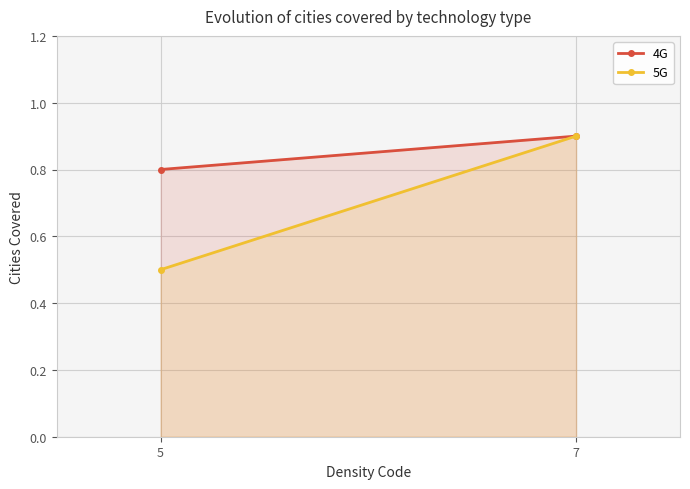

Which series has the largest total across all categories?

4G